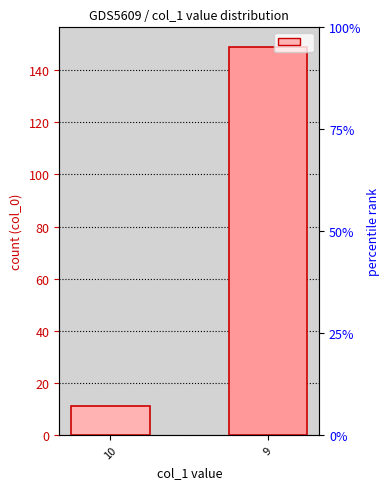

What is the greatest value displayed?

149